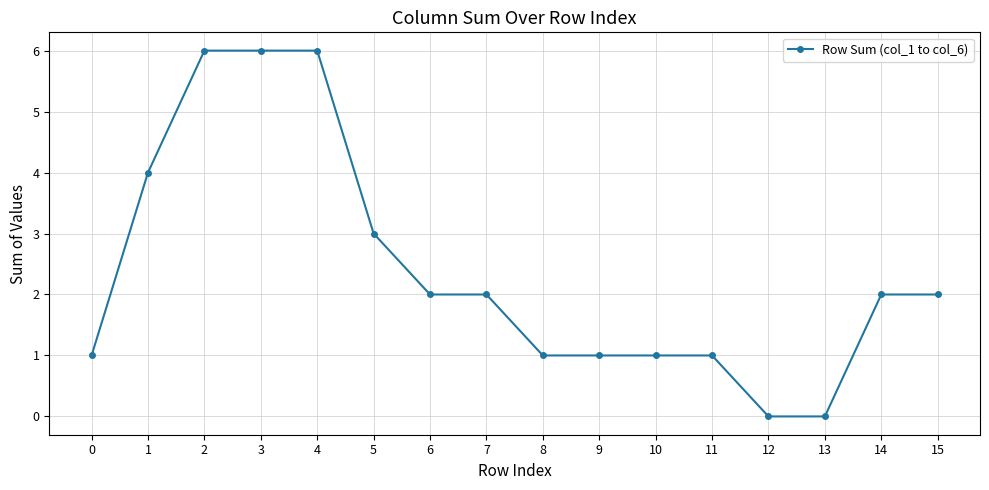

What is the change in value from 3 to 7?

-4